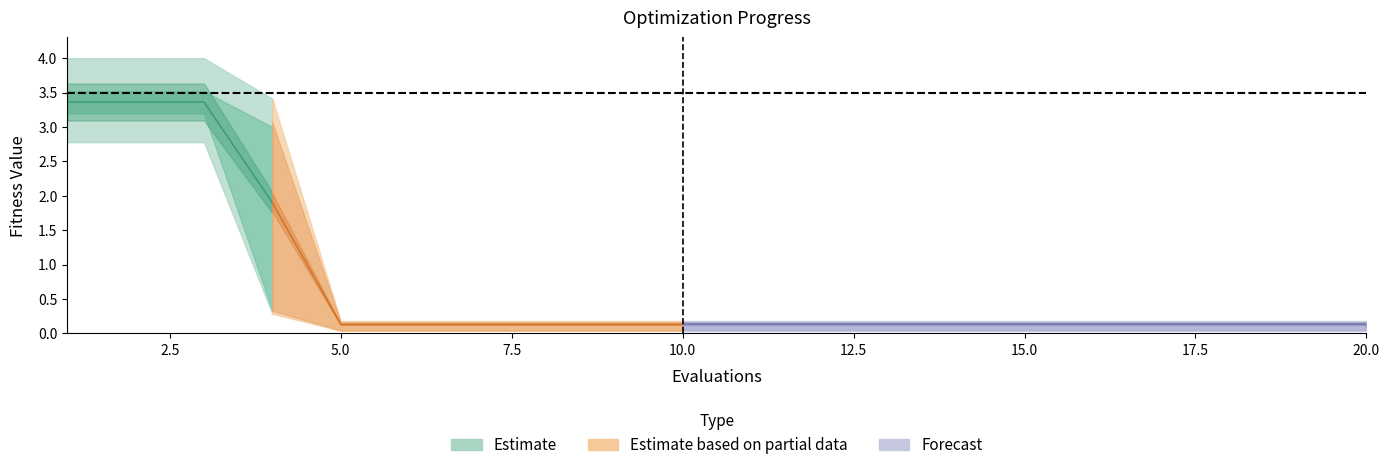

What is the value of the mean point at the 12th from the left?

0.1